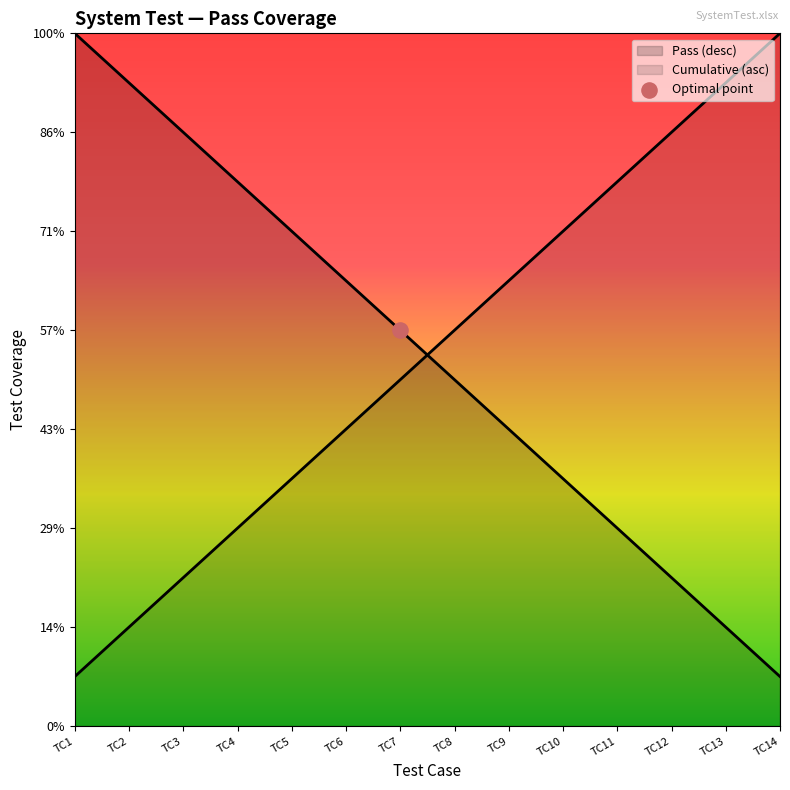

Which series has the largest Y range (max minus min)?

Pass